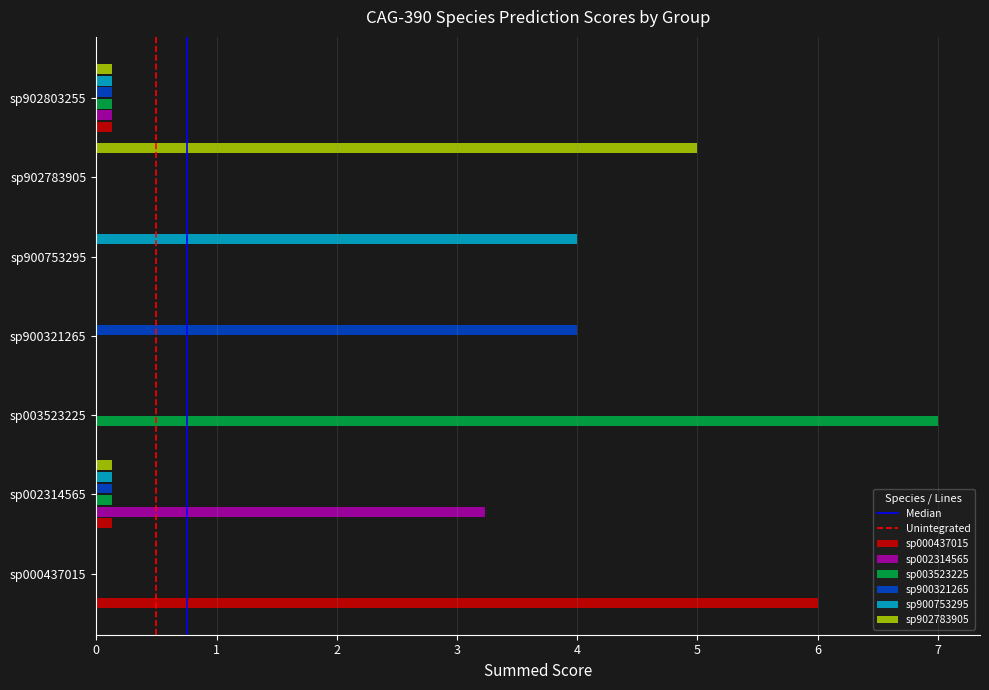

True or false: sp002314565 has a value of 0.0 at sp900753295.

True